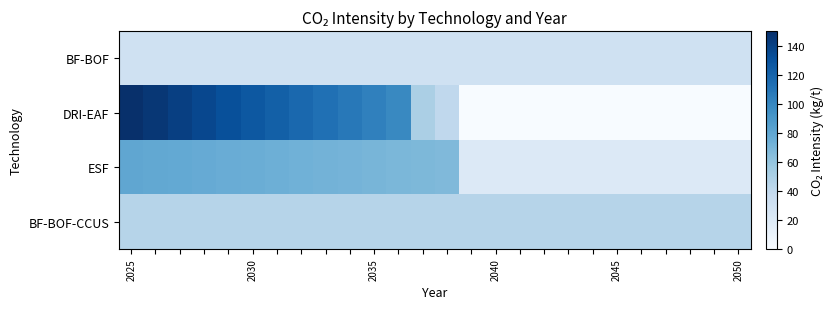

Reading left to right, extract all data points from this chart.

BF-BOF: 30.0	30.0	30.0	30.0	30.0	30.0	30.0	30.0	30.0	30.0	30.0	30.0	30.0	30.0	30.0	30.0	30.0	30.0	30.0	30.0	30.0	30.0	30.0	30.0	30.0	30.0
DRI-EAF: 150.0	145.3	140.7	136.0	131.3	126.7	122.0	117.3	112.7	108.0	103.3	98.7	50.0	40.0	0.0	0.0	0.0	0.0	0.0	0.0	0.0	0.0	0.0	0.0	0.0	0.0
ESF: 80.0	79.0	78.0	77.0	76.0	75.0	74.0	73.0	72.0	71.0	70.0	69.0	68.0	67.0	20.0	20.0	20.0	20.0	20.0	20.0	20.0	20.0	20.0	20.0	20.0	20.0
BF-BOF-CCUS: 45.0	45.0	45.0	45.0	45.0	45.0	45.0	45.0	45.0	45.0	45.0	45.0	45.0	45.0	45.0	45.0	45.0	45.0	45.0	45.0	45.0	45.0	45.0	45.0	45.0	45.0